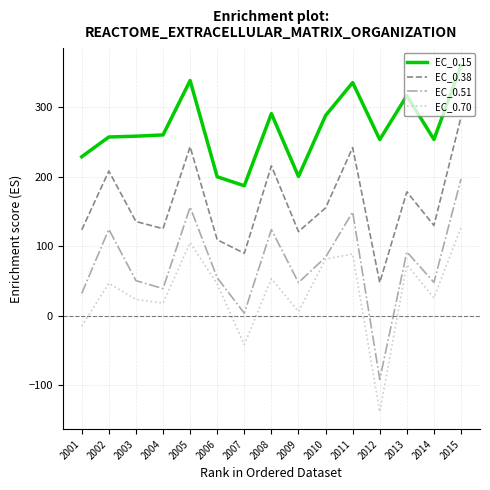

What is the greatest value displayed?

359.5